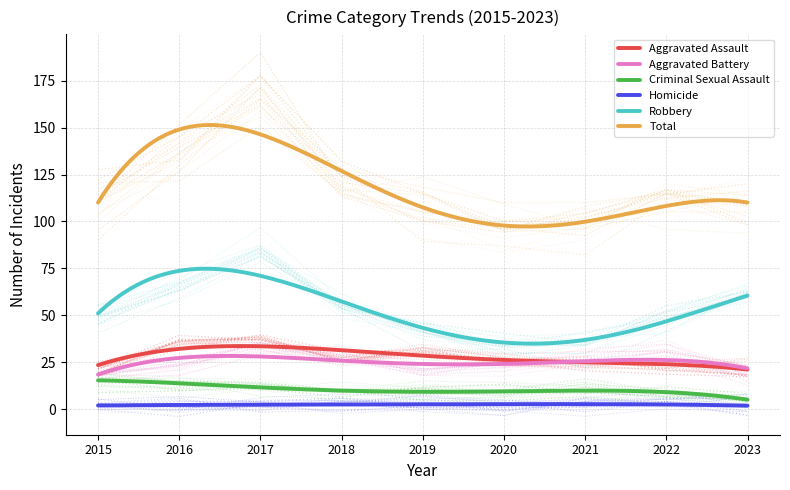

What is the lowest value of the Aggravated Battery series?

18.4